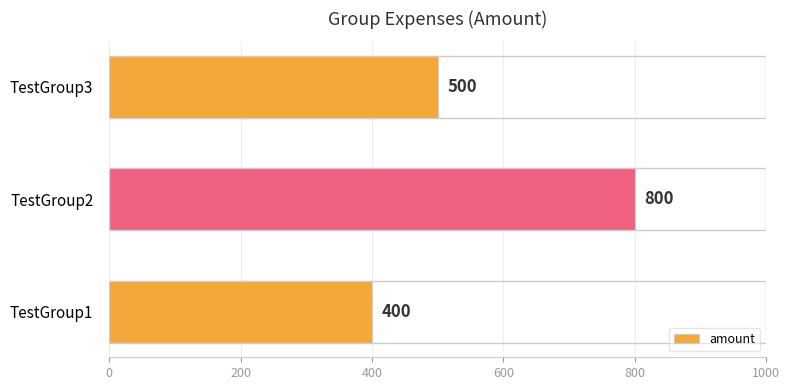

Count the number of categories in the chart.

3